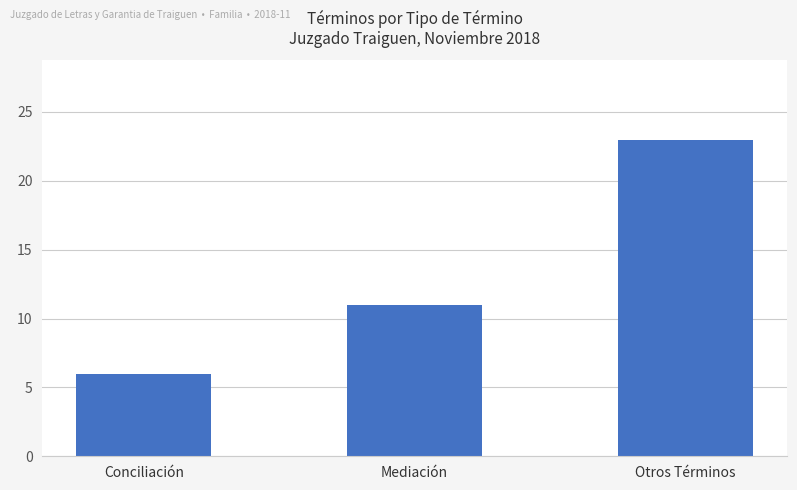

At which label is the value closest to 14?

Mediación